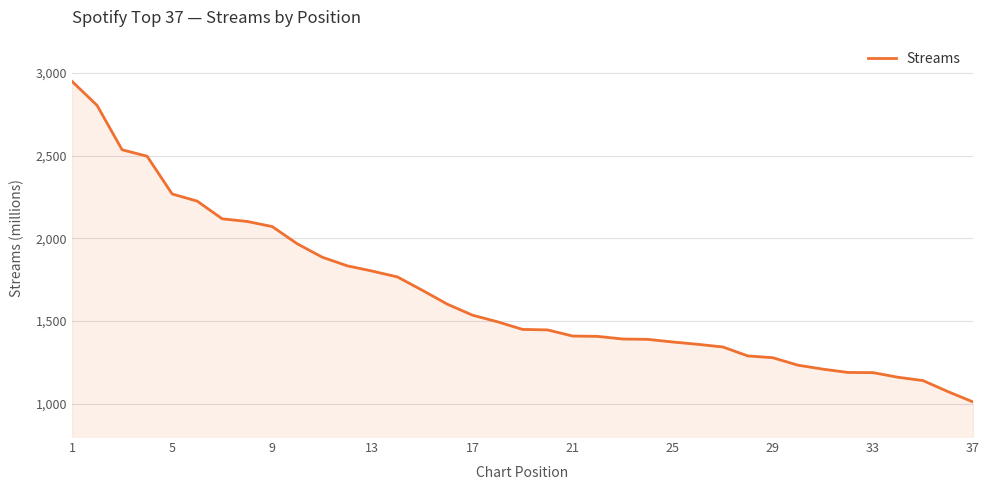

What is the smallest value displayed?

1012